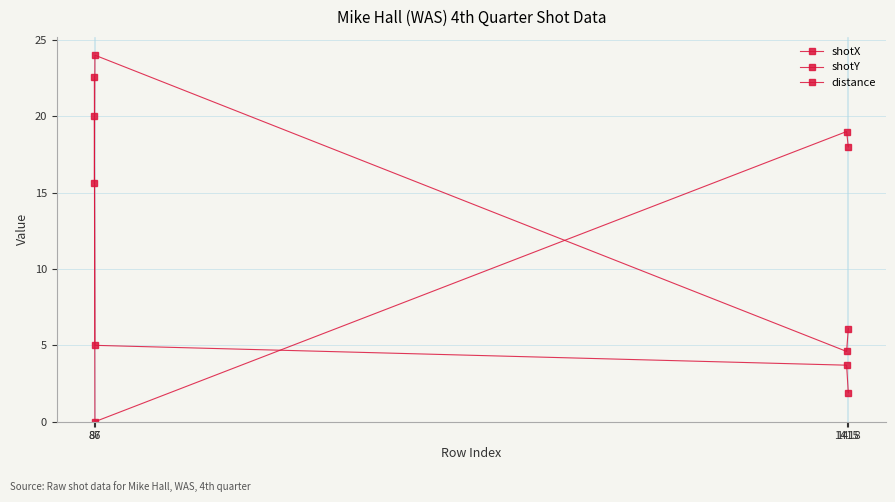

What is the difference between the second highest and second lowest values in the shotX series?

9.5